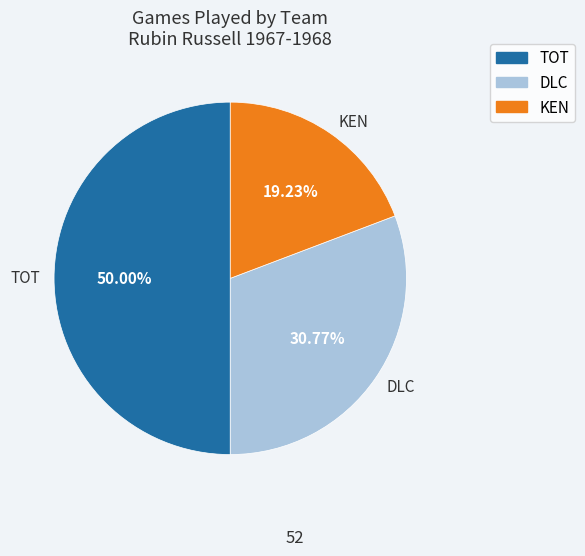

Is it true that KEN is 19% of the pie?

True